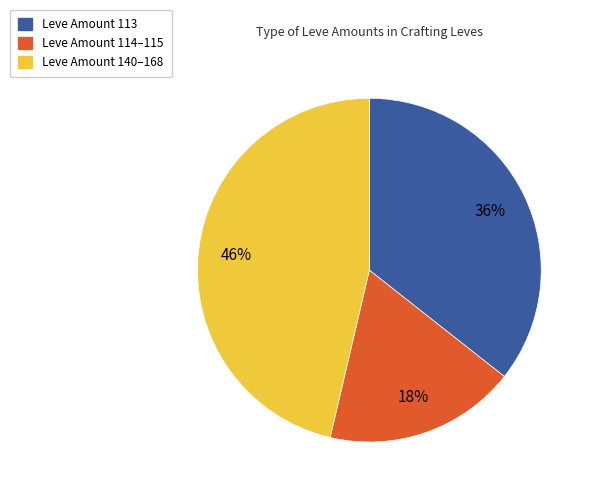

How many segments does this pie chart have?

3